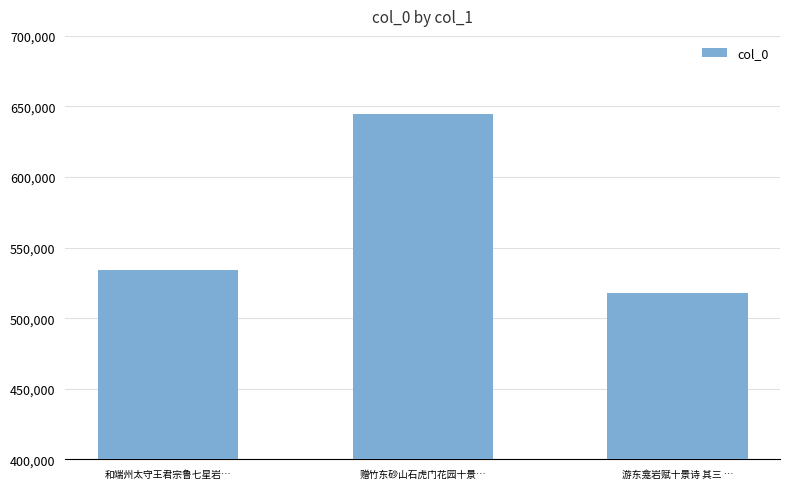

Rank the categories by value from highest to lowest.

赠竹东砂山石虎门花园十景…, 和端州太守王君宗鲁七星岩…, 游东龛岩赋十景诗 其三 …